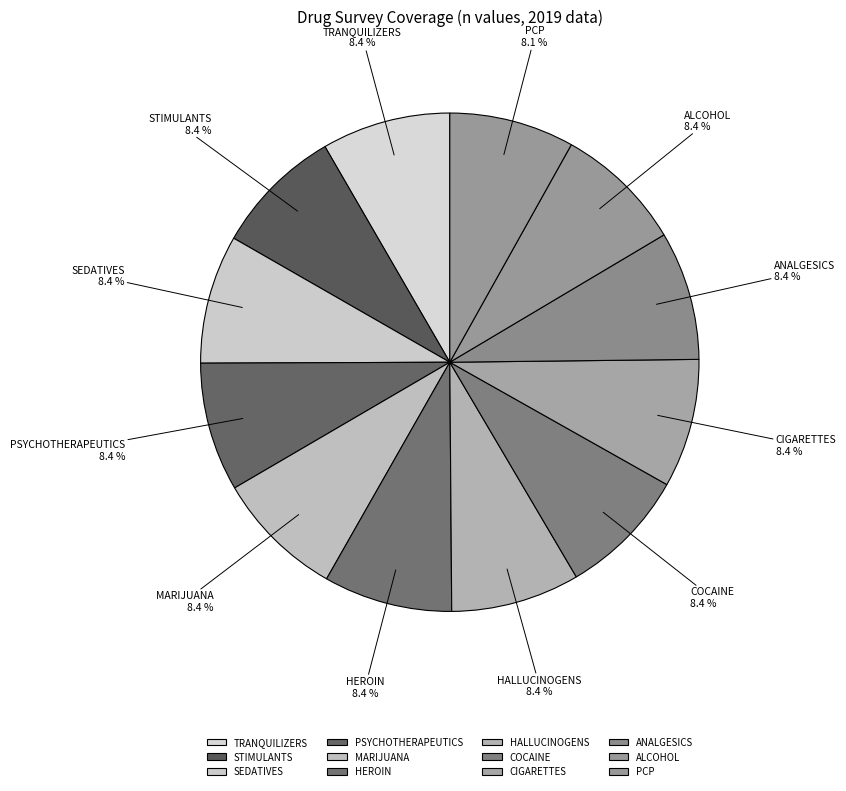

Does ANALGESICS represent more than half of the total?

No